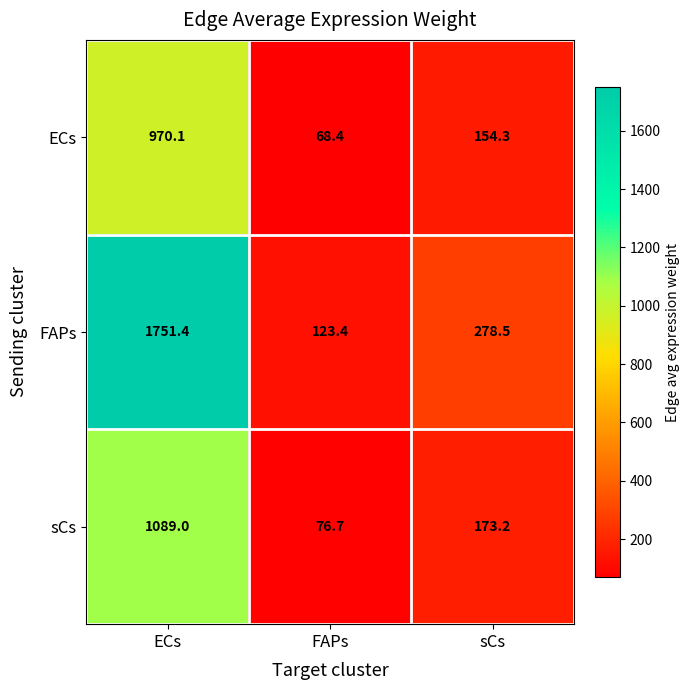

Rank the series by their maximum value, from highest to lowest.

FAPs, sCs, ECs